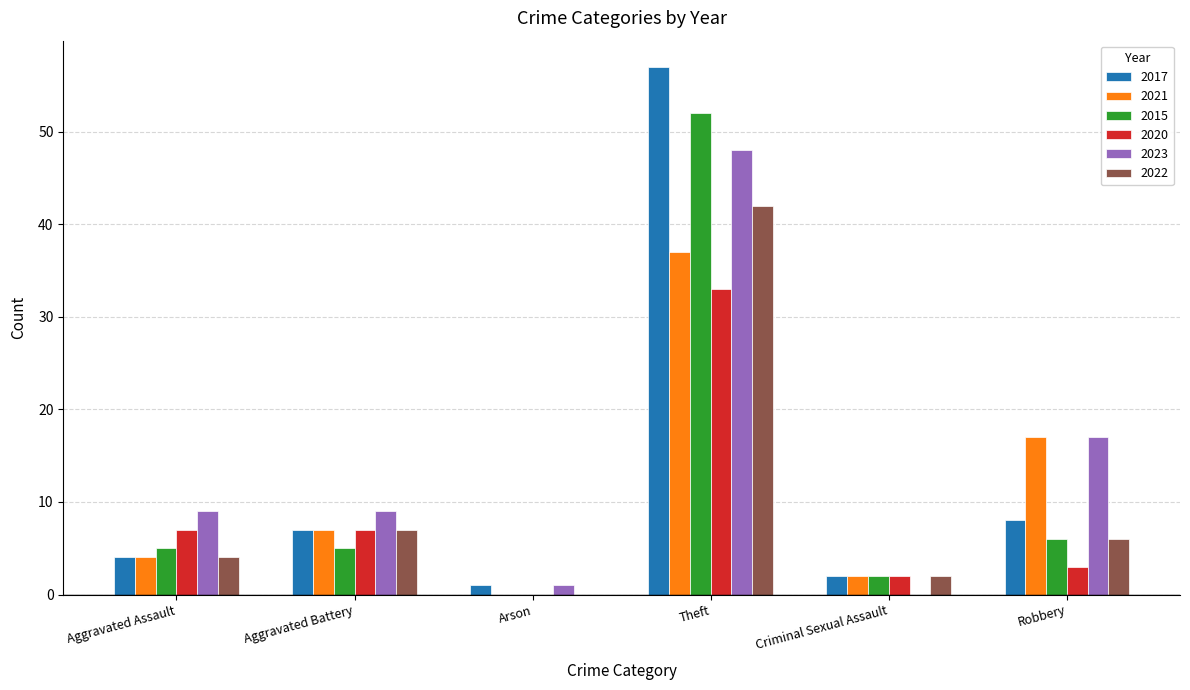

Reading left to right, extract all data points from this chart.

2017: Aggravated Assault=4	Aggravated Battery=7	Arson=1	Theft=57	Criminal Sexual Assault=2	Robbery=8
2021: Aggravated Assault=4	Aggravated Battery=7	Arson=0	Theft=37	Criminal Sexual Assault=2	Robbery=17
2015: Aggravated Assault=5	Aggravated Battery=5	Arson=0	Theft=52	Criminal Sexual Assault=2	Robbery=6
2020: Aggravated Assault=7	Aggravated Battery=7	Arson=0	Theft=33	Criminal Sexual Assault=2	Robbery=3
2023: Aggravated Assault=9	Aggravated Battery=9	Arson=1	Theft=48	Criminal Sexual Assault=0	Robbery=17
2022: Aggravated Assault=4	Aggravated Battery=7	Arson=0	Theft=42	Criminal Sexual Assault=2	Robbery=6